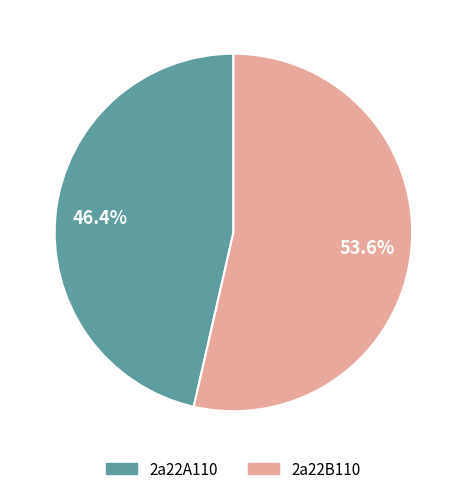

To the nearest percent, what is the difference between the 2a22B110 and 2a22A110 slice percentages?

7%